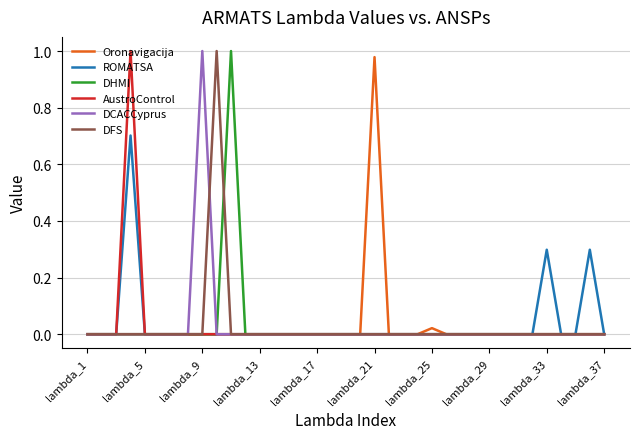

How many lines are shown in the chart?

6